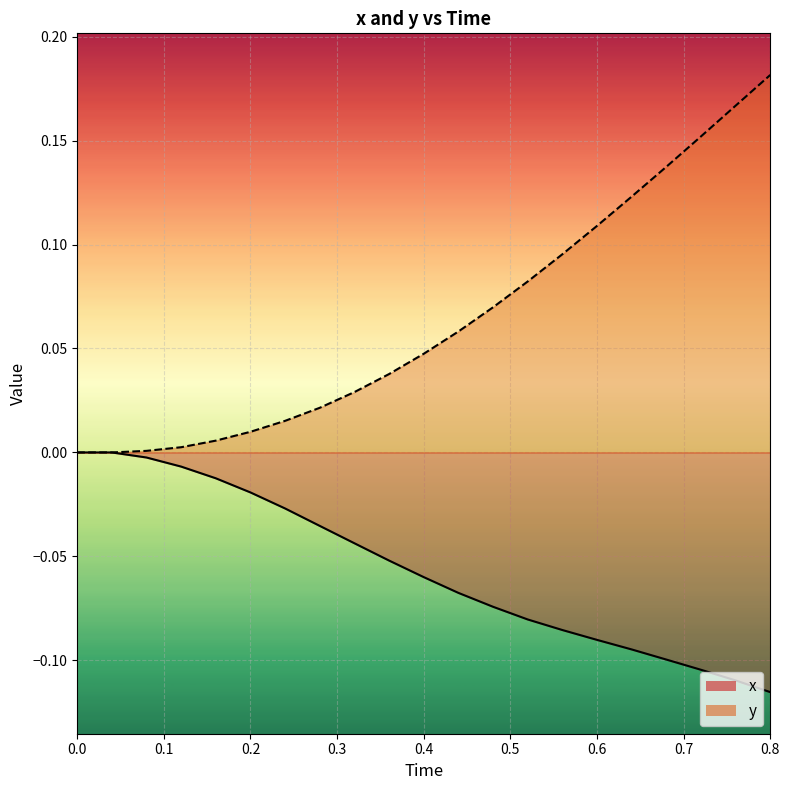

What is the minimum value shown in the chart?

-0.1